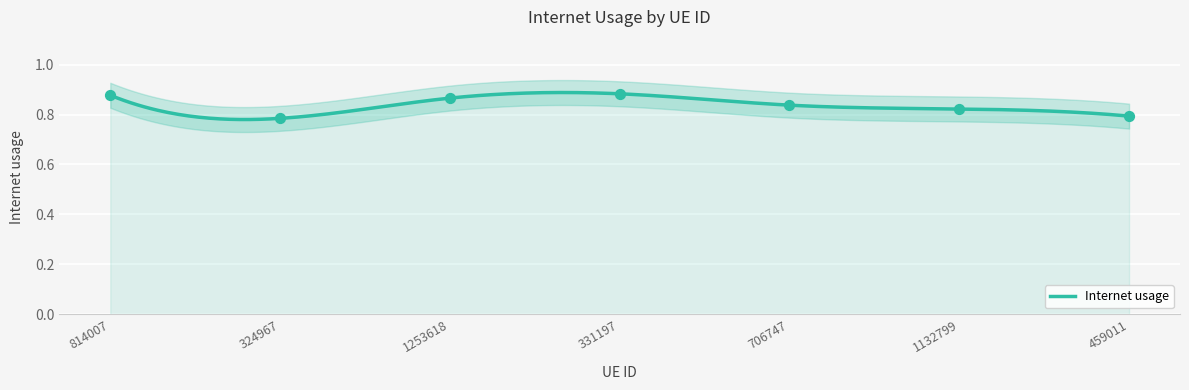

Which has a higher value, 814007 or 459011?

814007